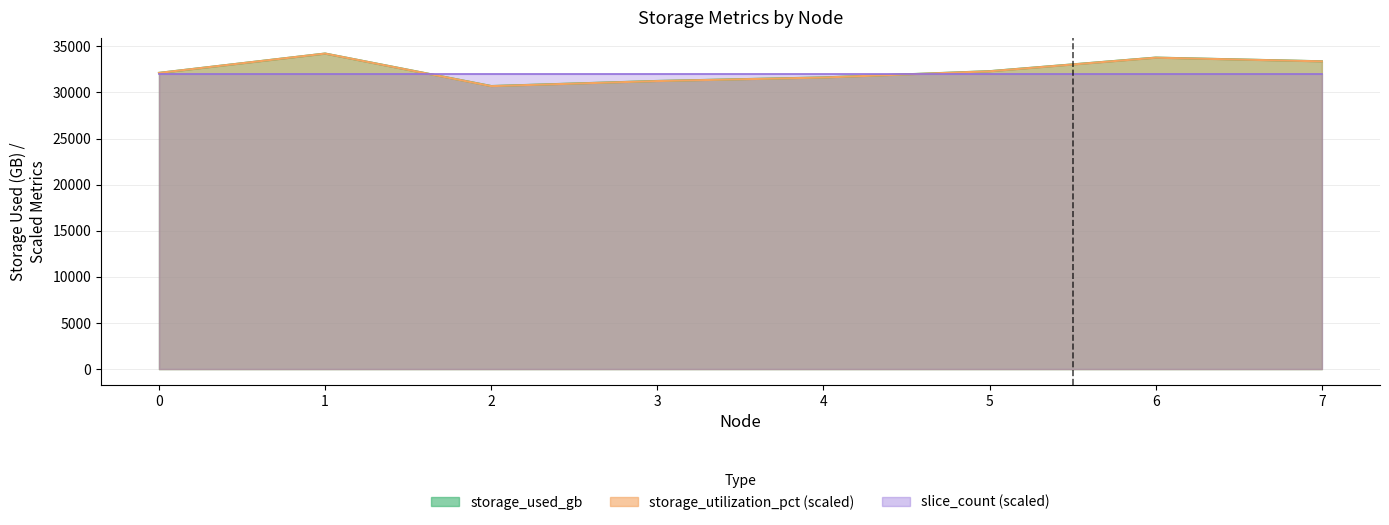

True or false: storage_utilization_pct has more than 1 interior local peaks.

True